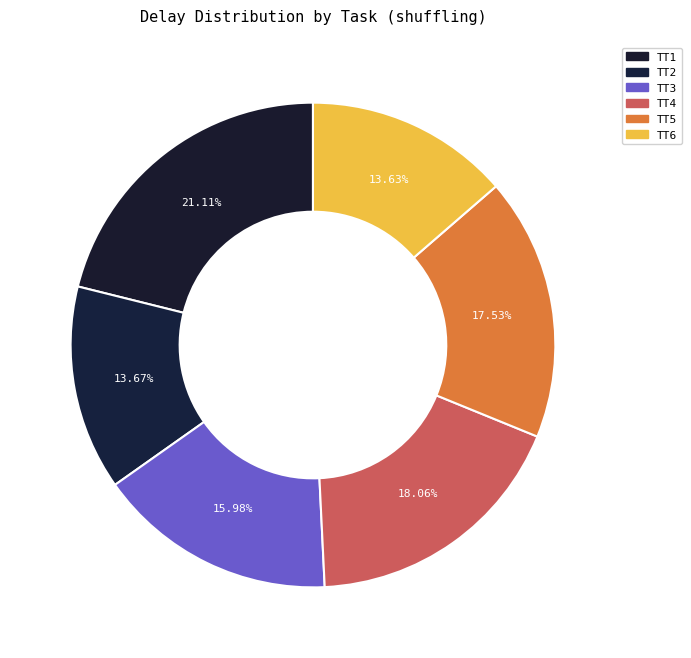

To the nearest percent, what portion does TT4 represent?

18%